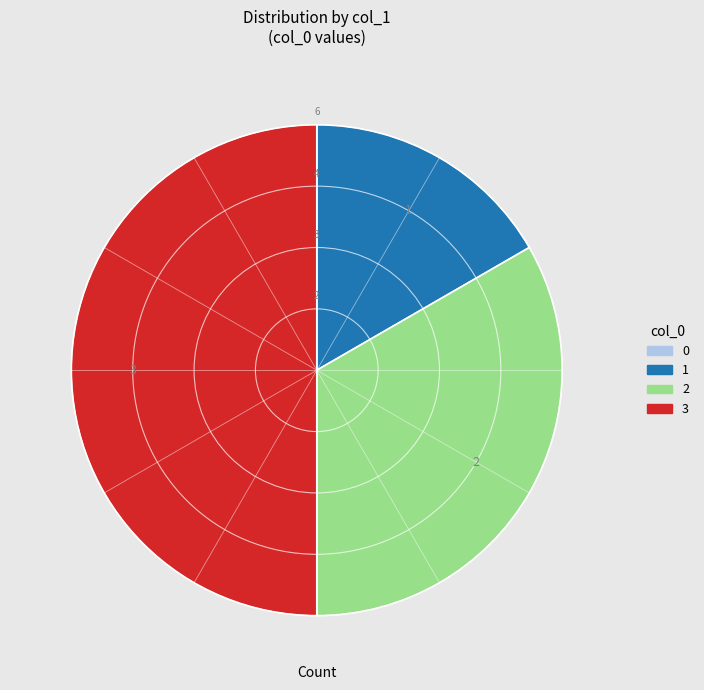

Do 3 and 1 together represent more than half of the pie?

Yes